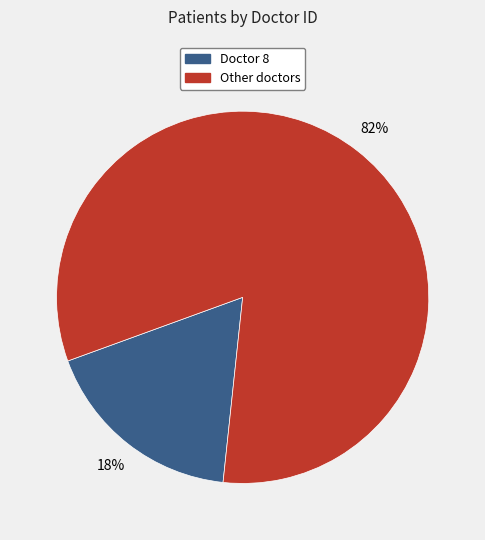

How many slices are in this pie chart?

2